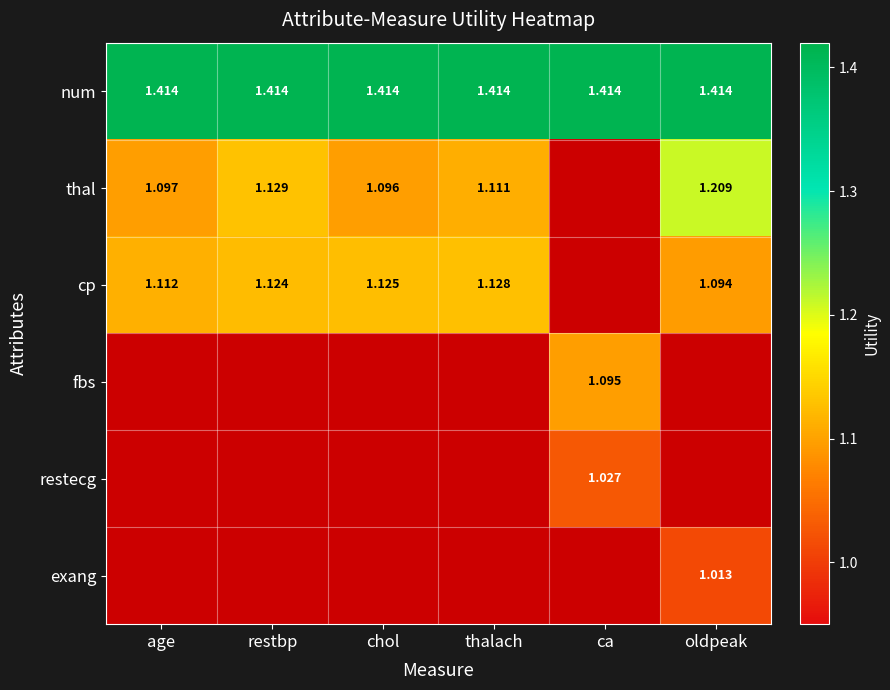

Between thalach and restbp, which is larger?

thalach